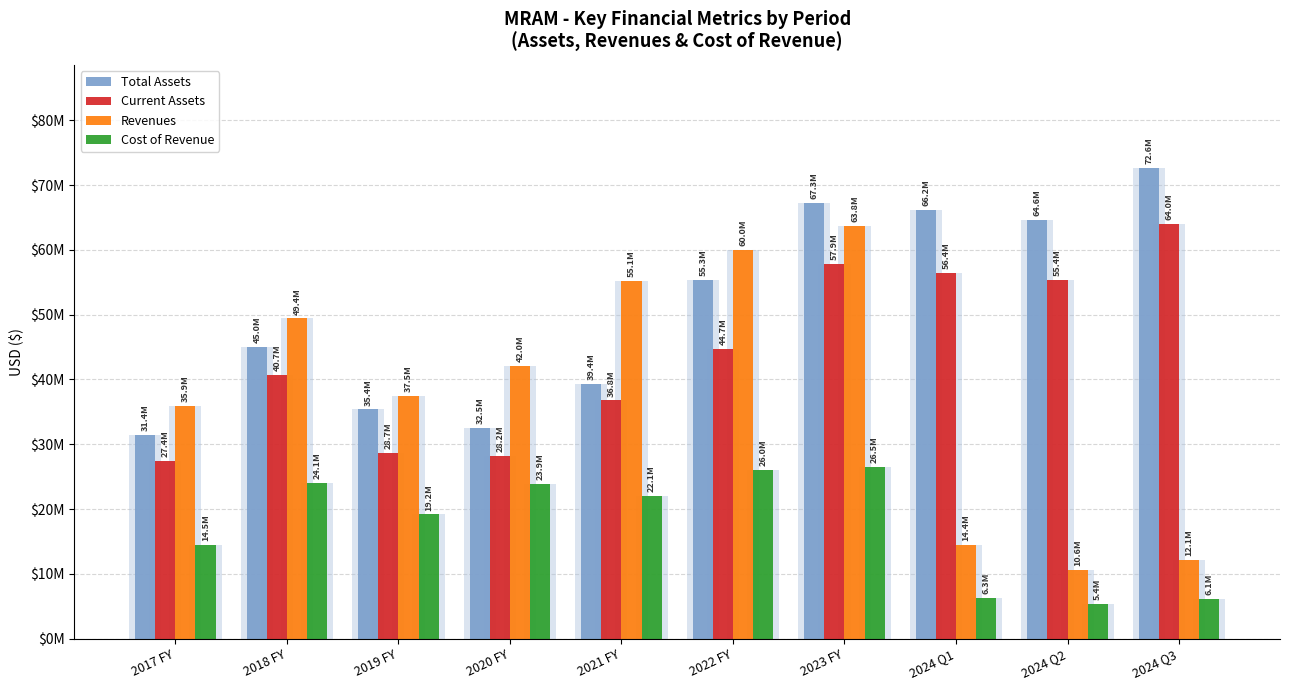

Is it true that Cost of Revenue equals 2459174 at 2024 Q3?

False